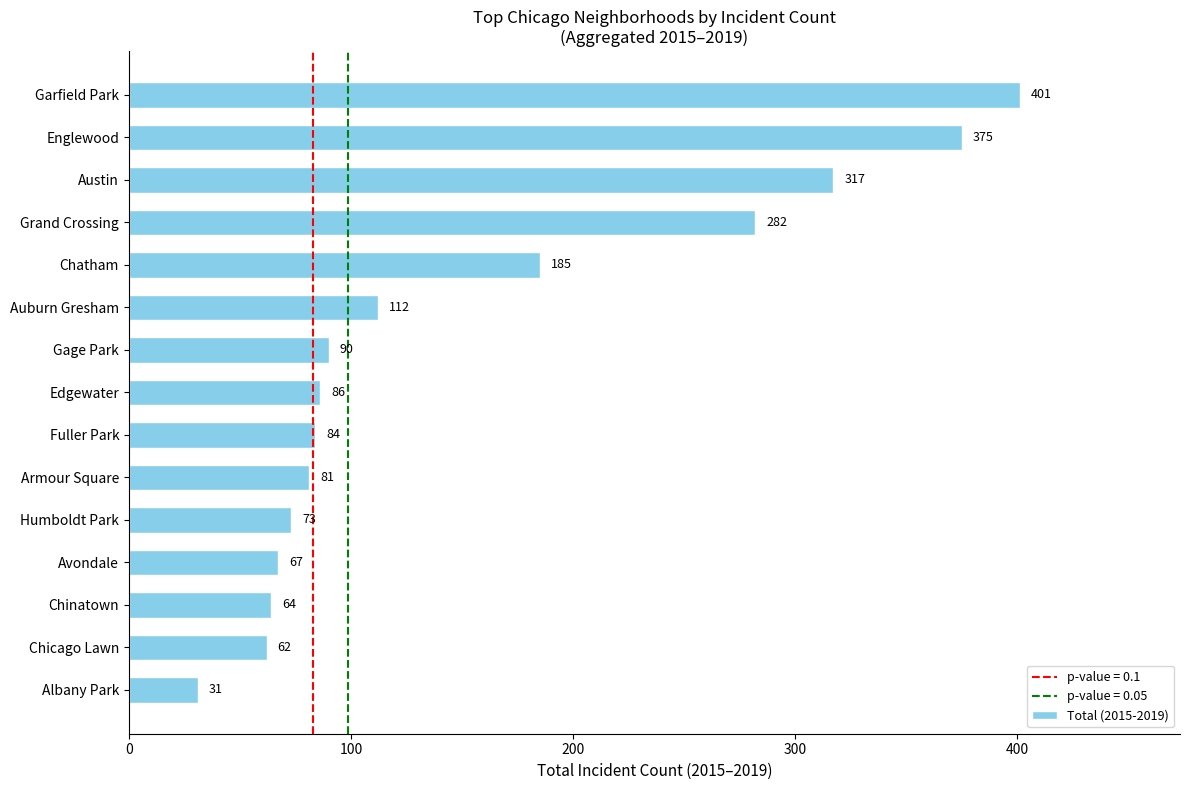

What value does the data have at Auburn Gresham?

112